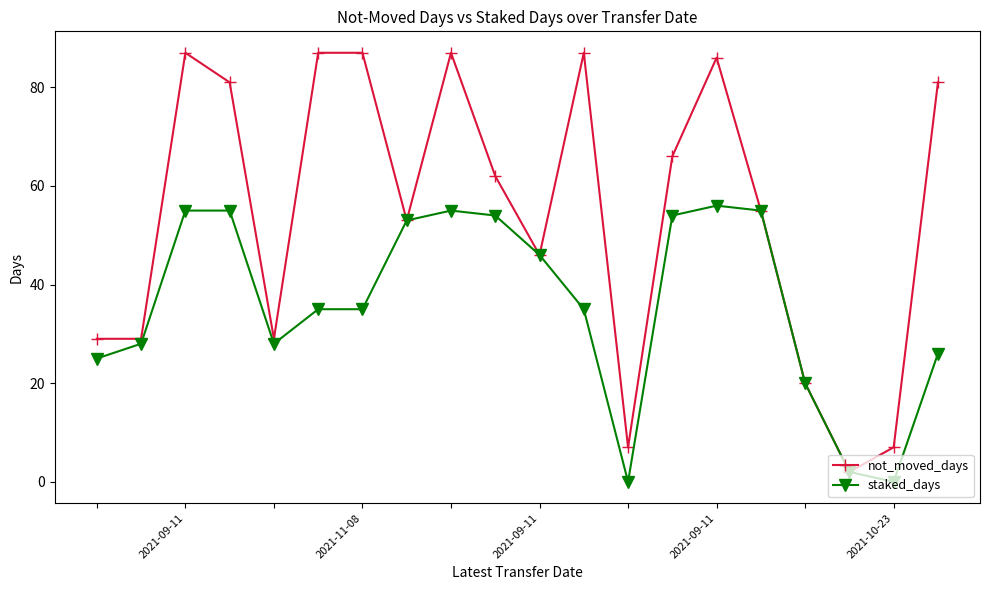

What is the maximum value for not_moved_days?

87